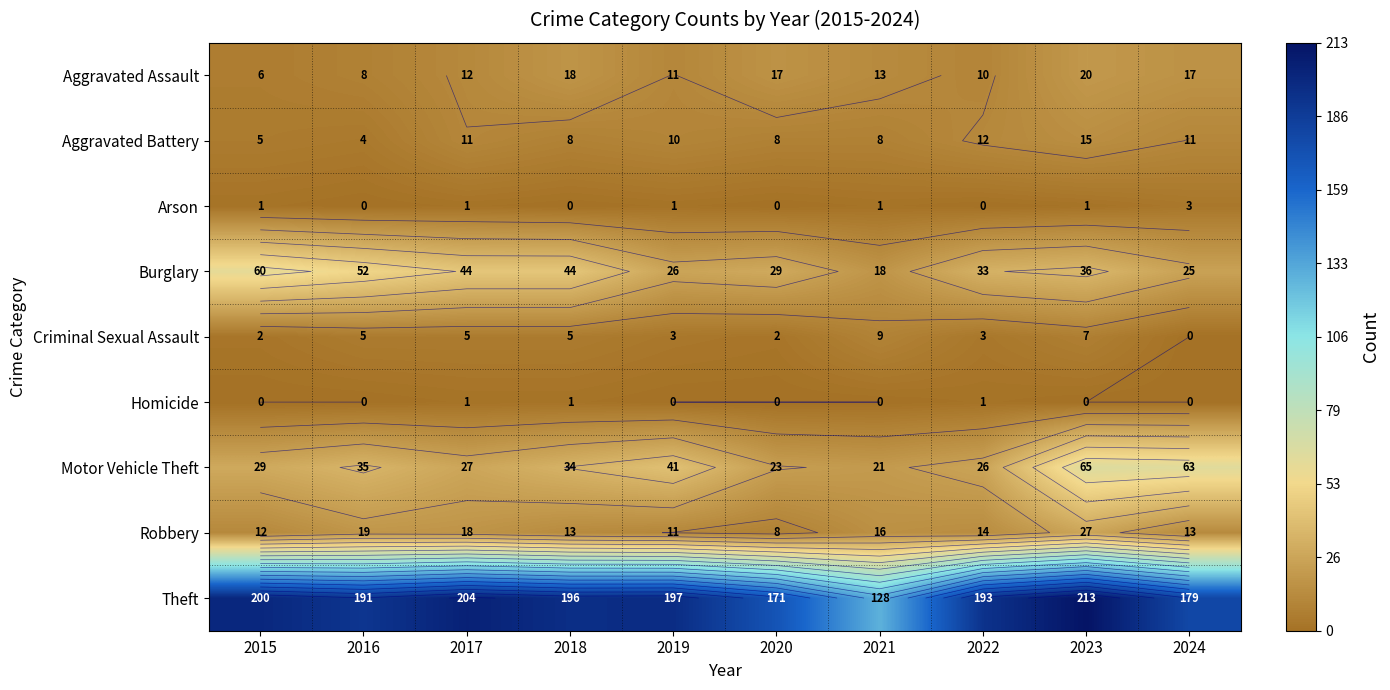

At which category is the sum across all series the highest?

2023